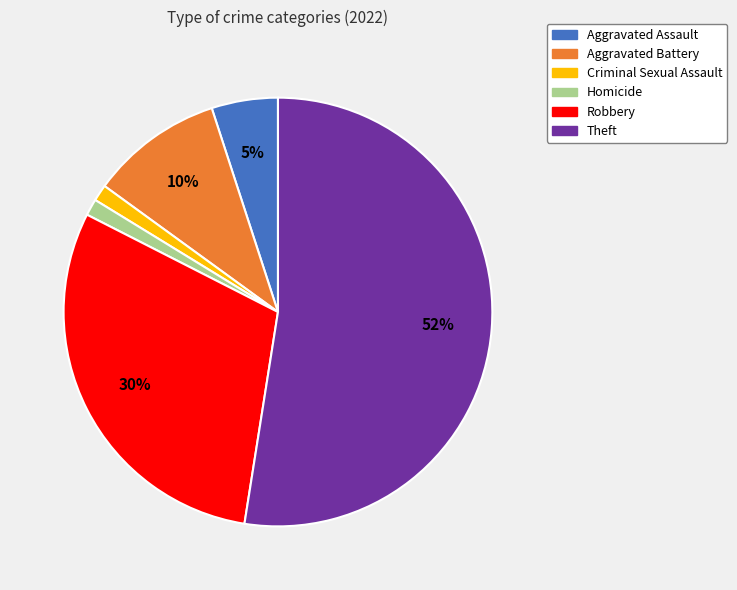

Does Homicide account for over 50% of the chart?

No